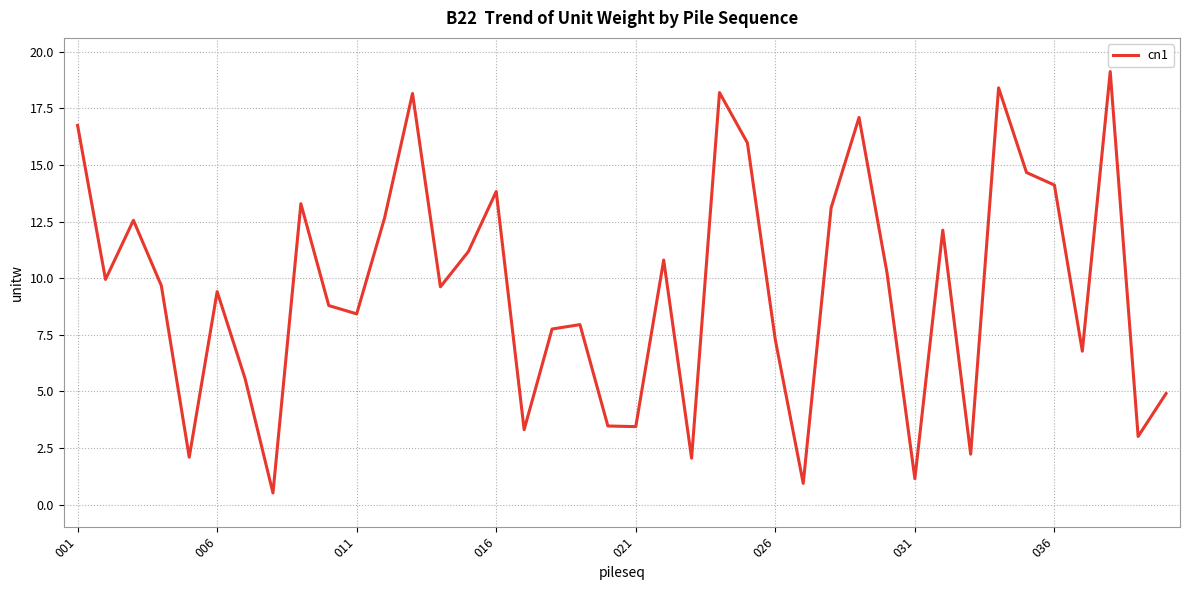

What is the greatest value displayed?

19.1